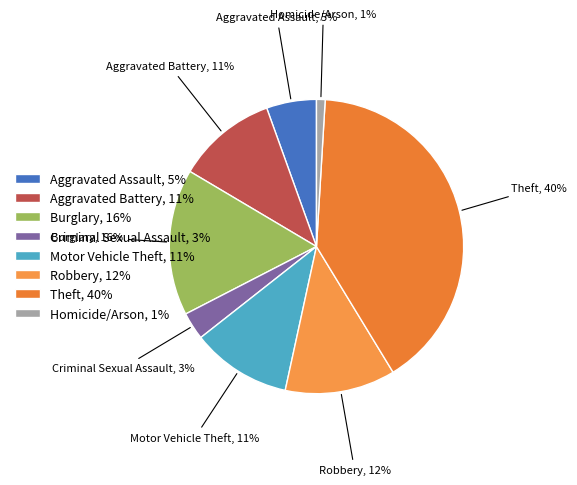

Which has a higher value, Aggravated Assault, 5% or Burglary, 16%?

Burglary, 16%